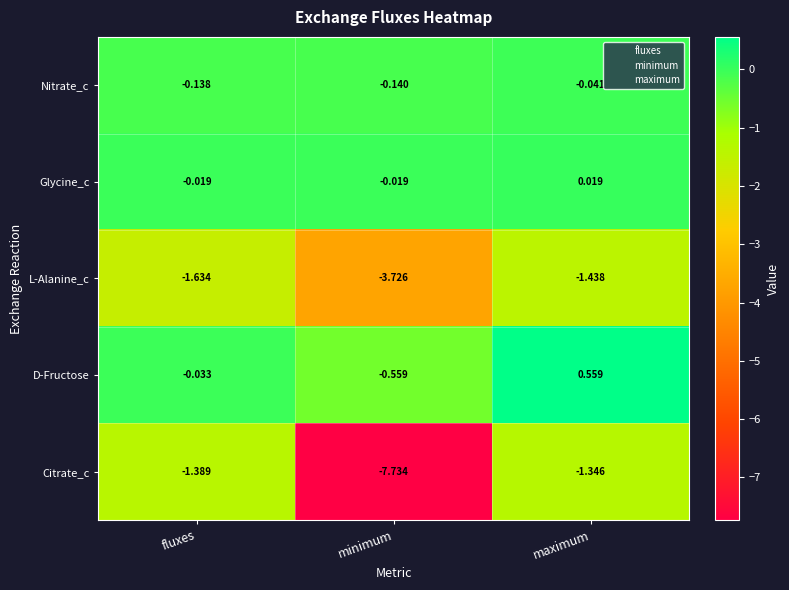

At which label does D-Fructose first exceed 0?

maximum